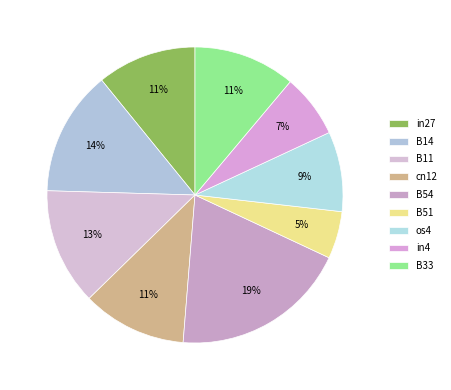

Is it true that in27 is 25% of the pie?

False